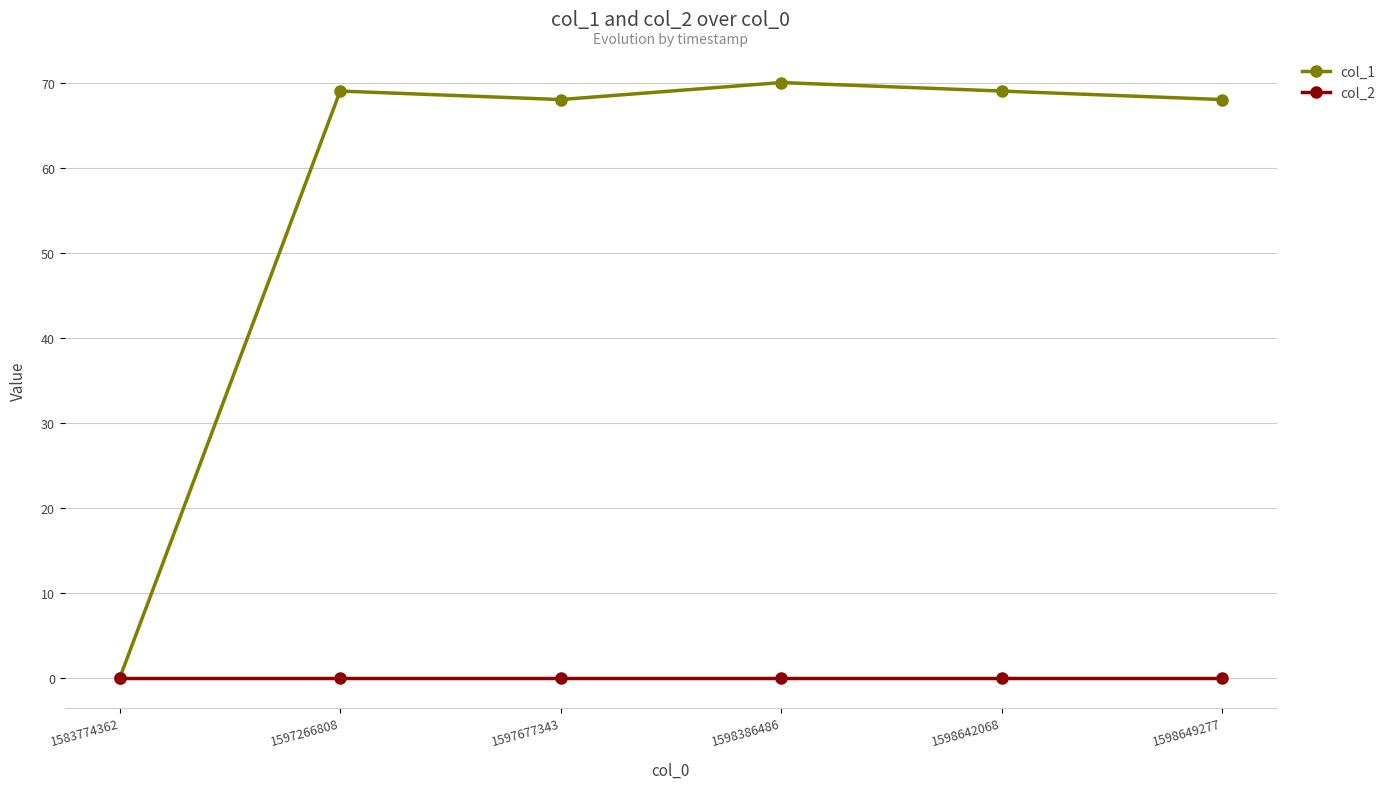

What is the total value across all series at 1598642068?

69